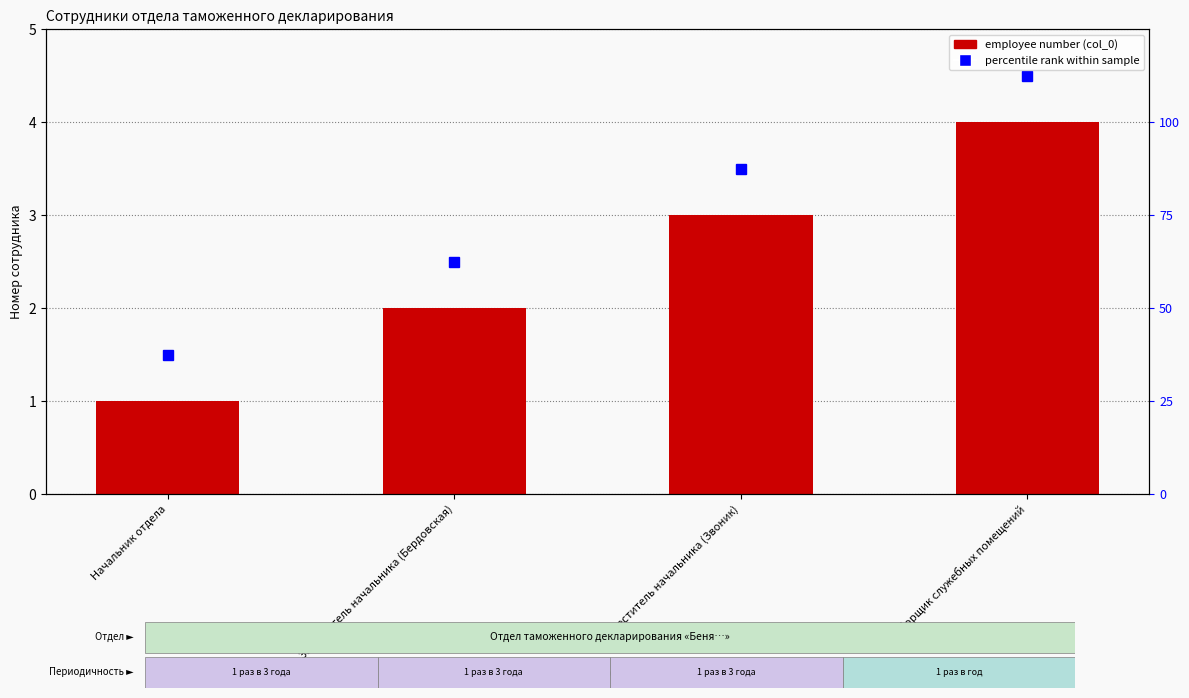

Are the bars grouped side by side (vs. stacked)?

No